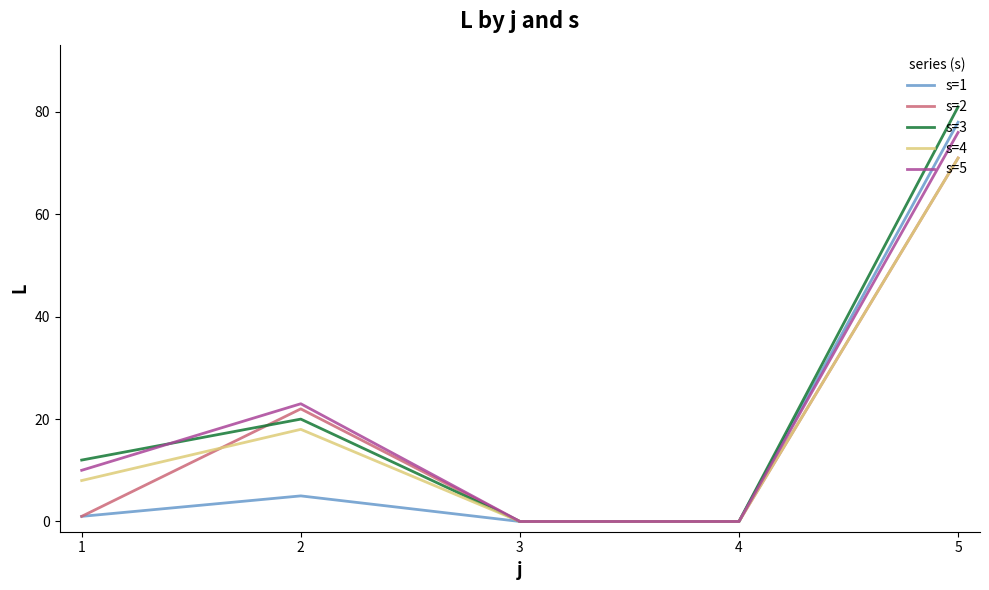

Which series changed the most between 2 and 3?

s=5